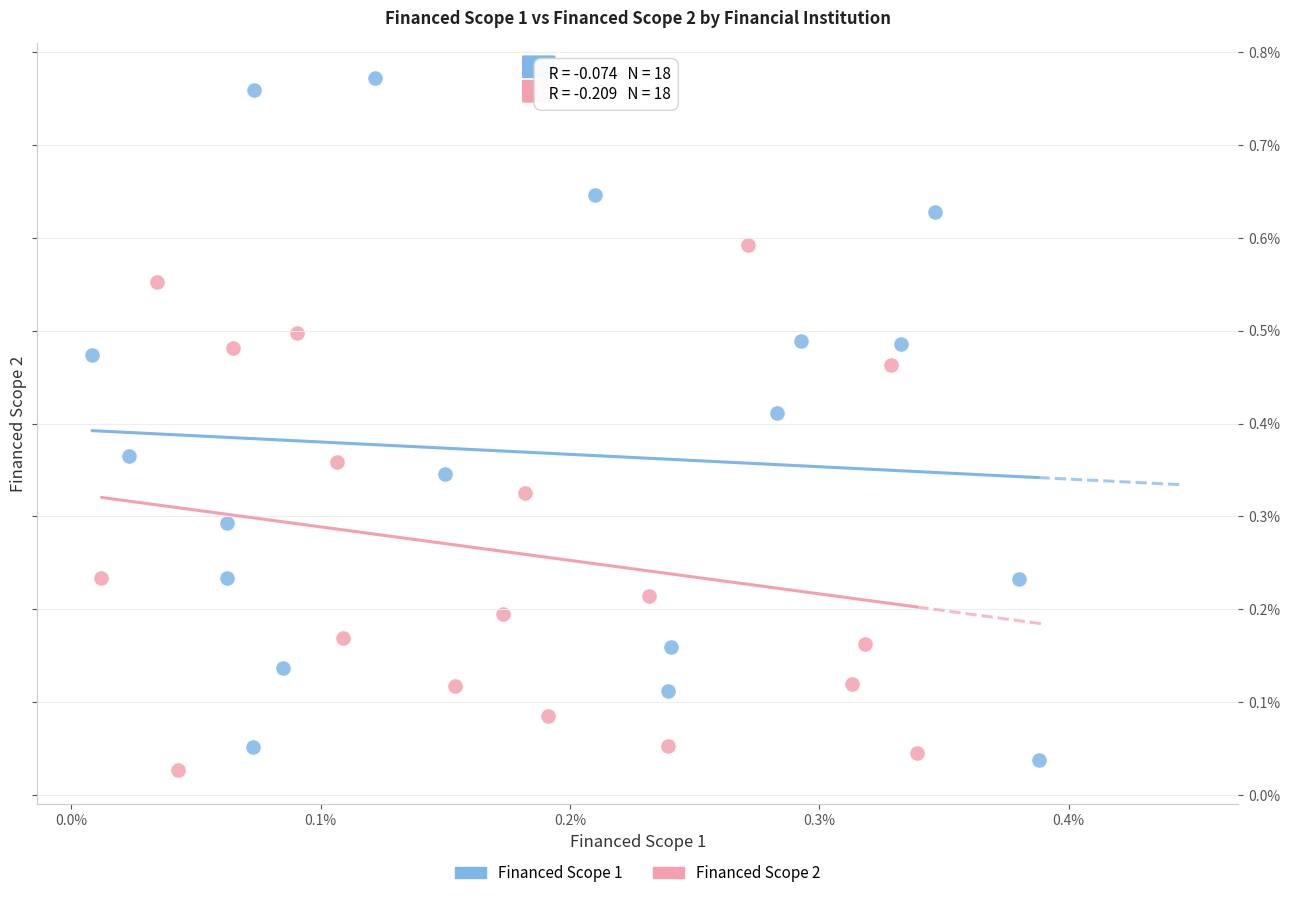

Which series has the largest Y range (max minus min)?

Financed Scope 1